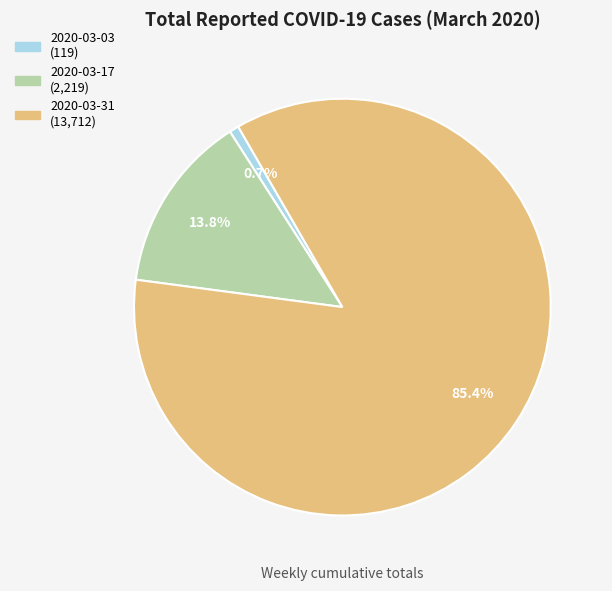

Rank the categories by value from lowest to highest.

2020-03-03, 2020-03-17, 2020-03-31